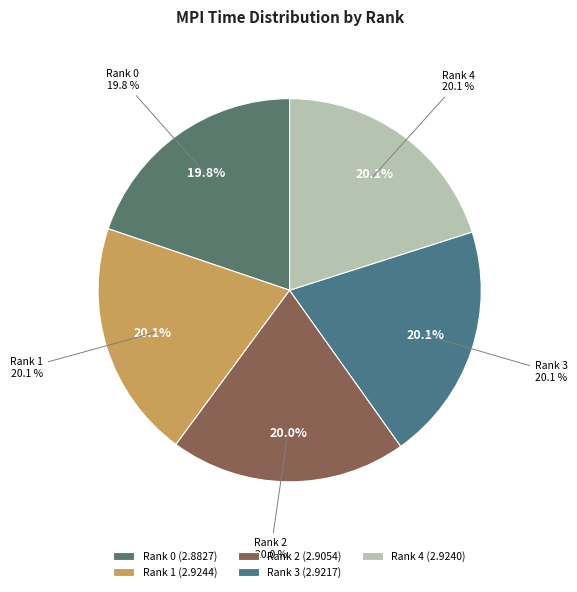

What percentage is the Rank 1 slice, to the nearest percent?

20%